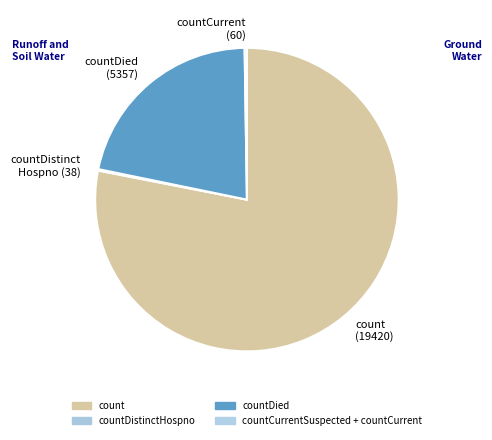

True or false: countDied accounts for 22% of the total.

True